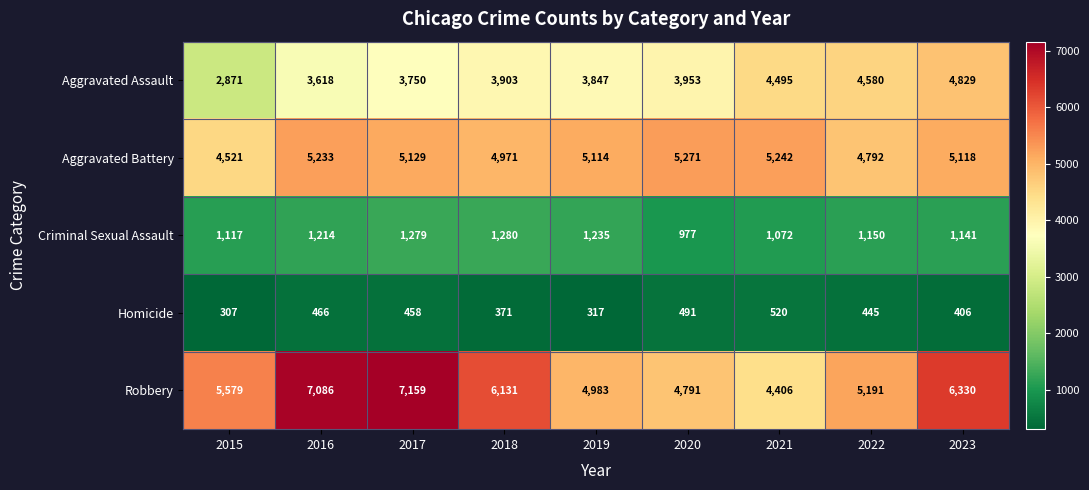

Which label corresponds to the largest value in the chart?

2017